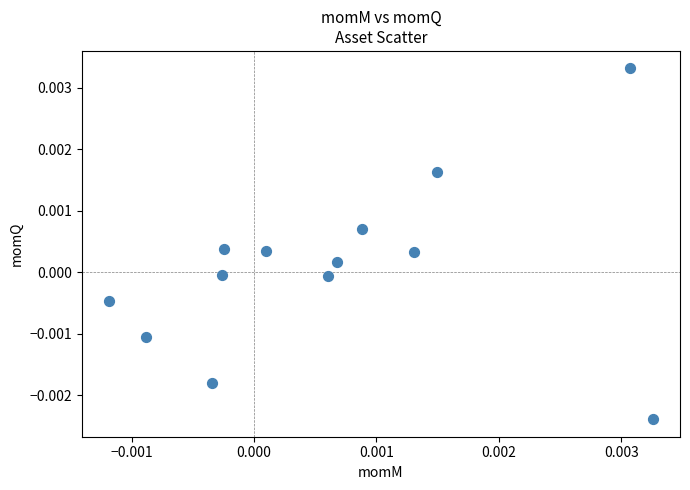

How many points are shown in the scatter plot?

13